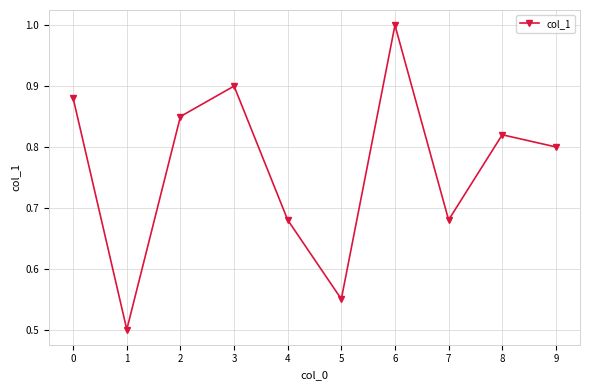

How many lines are shown in the chart?

1